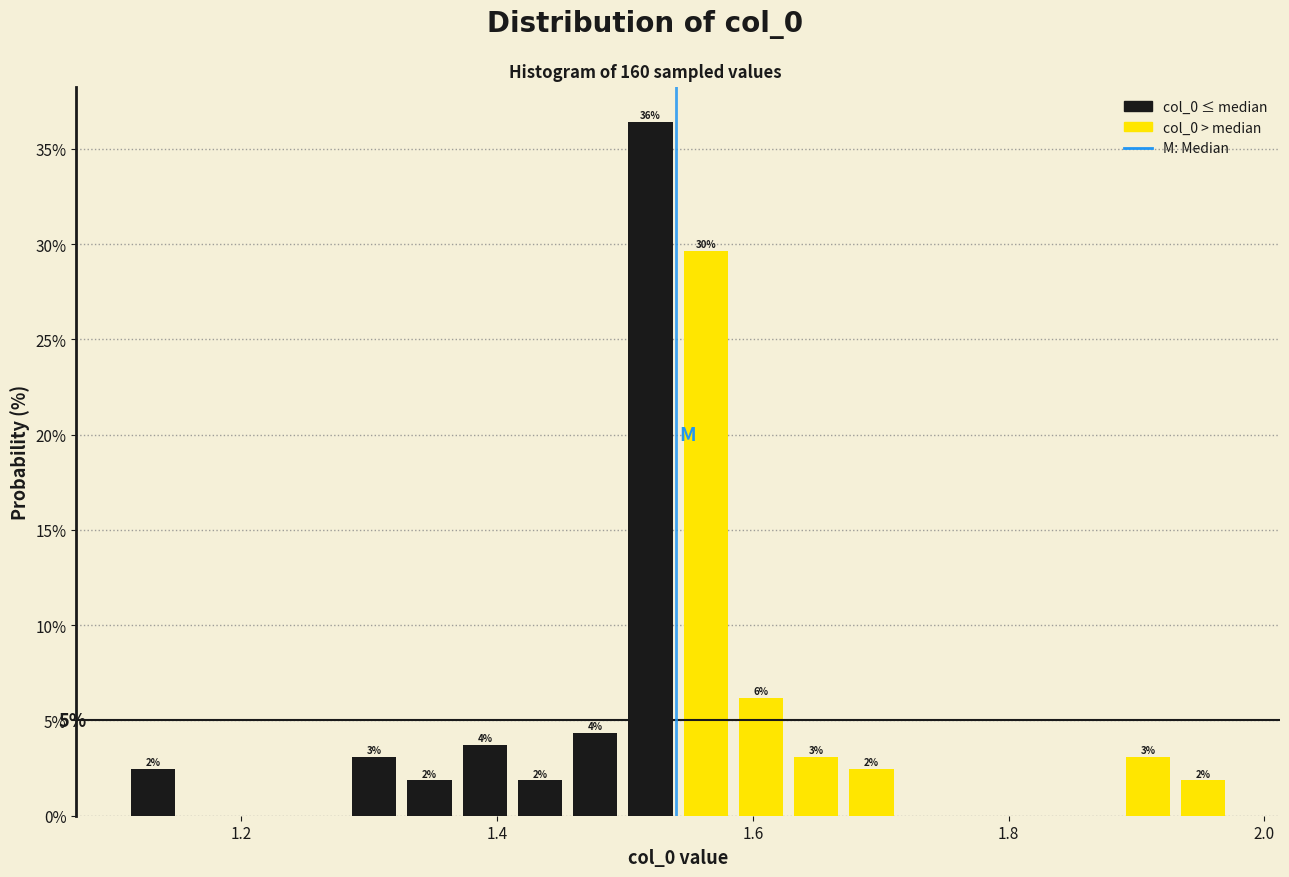

Read against the x-axis, roughly where is the centre of the tallest bar?

1.52